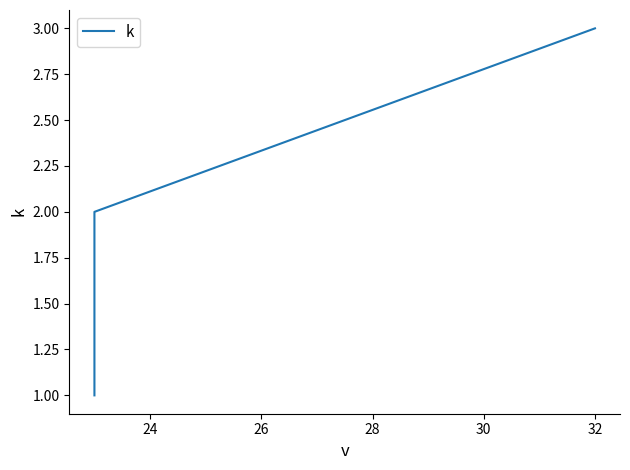

What is the value of the 2nd point from the left?

2